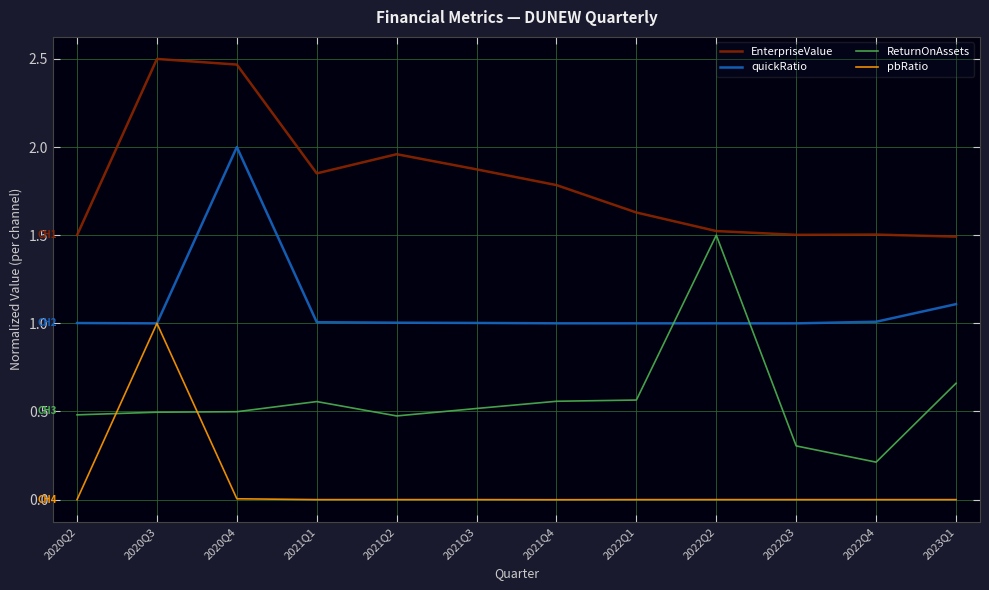

Between 2022Q1 and 2022Q3, which series saw the biggest shift?

ReturnOnAssets